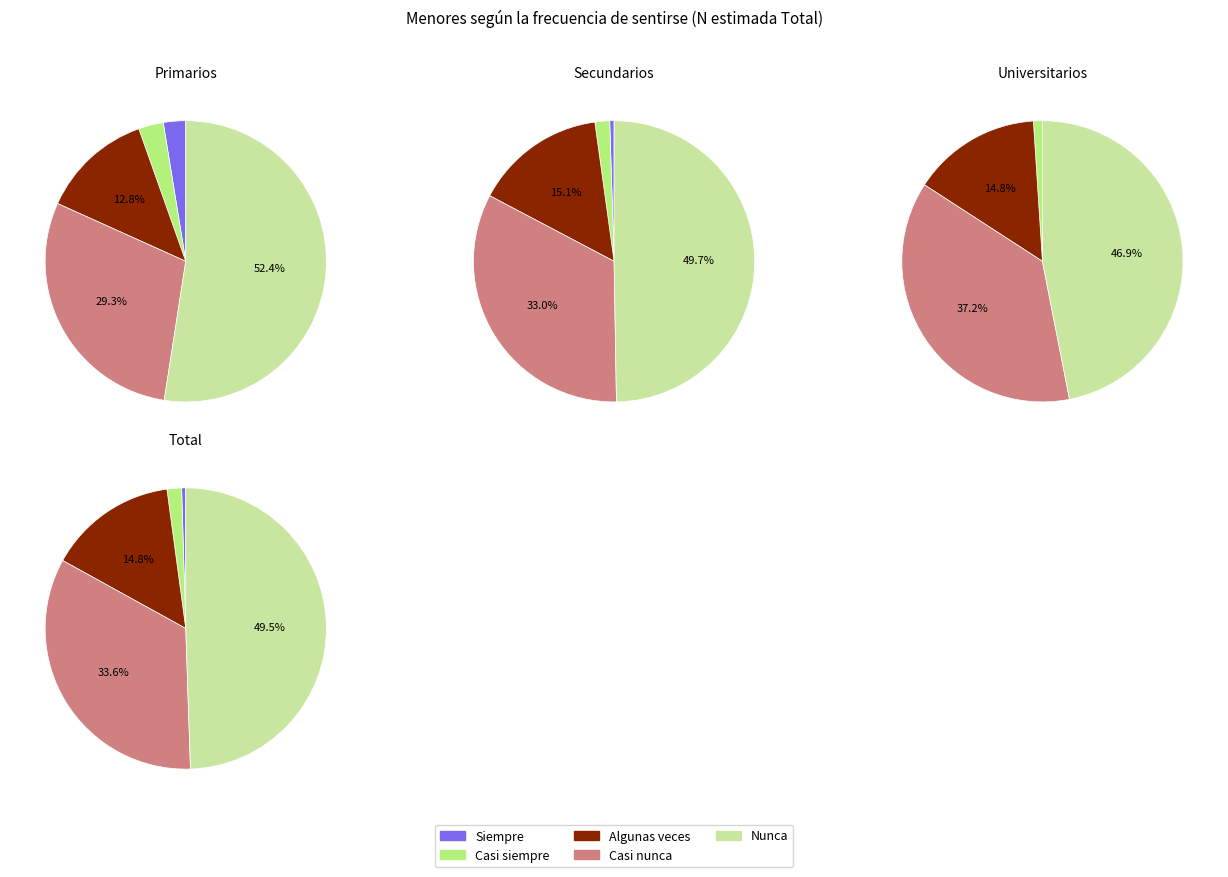

Is there a majority slice in this chart?

No